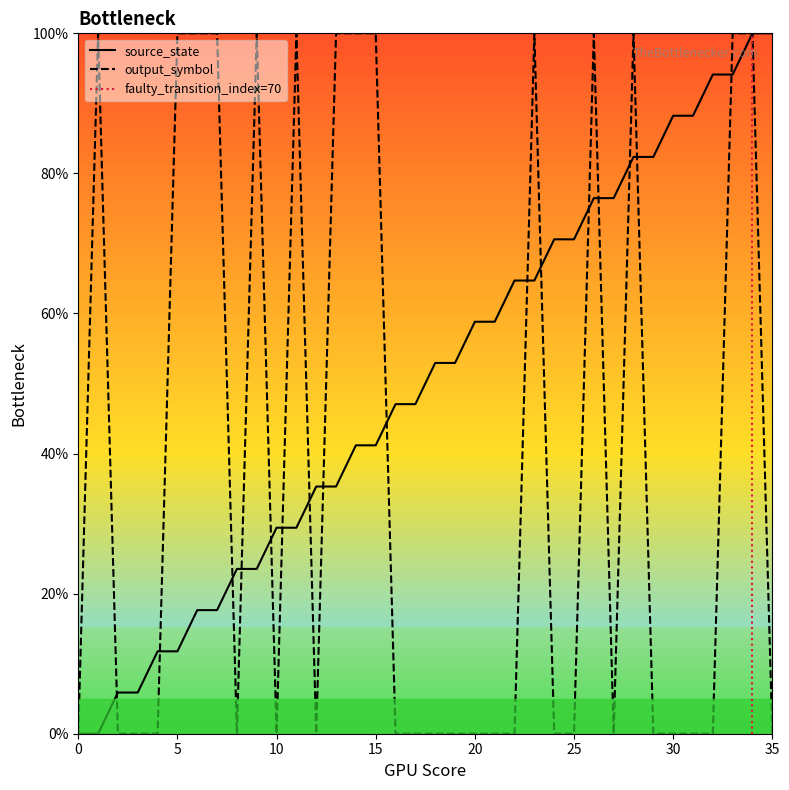

Between 3 and 12, which series saw the biggest shift?

source_state